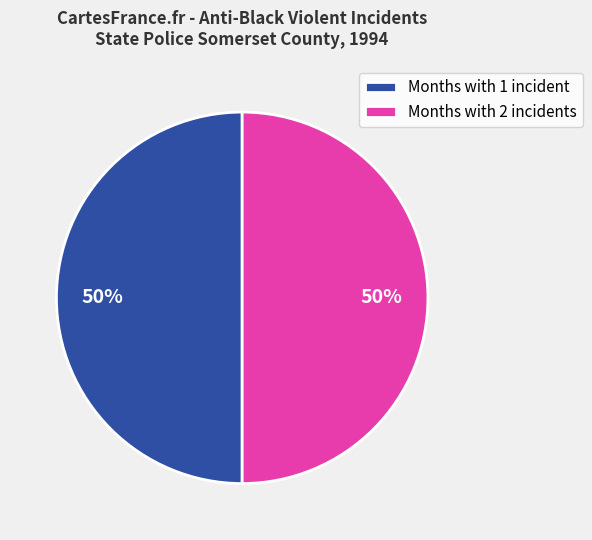

To the nearest percent, what portion does Months with 1 incident represent?

50%